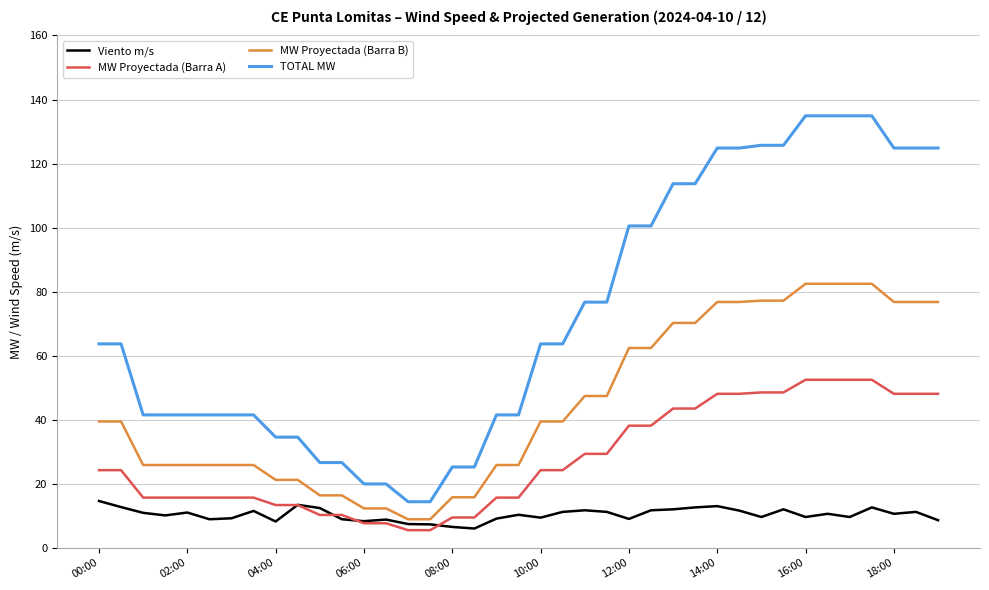

True or false: TOTAL MW and MW Proyectada (Barra A) intersect in this chart.

False